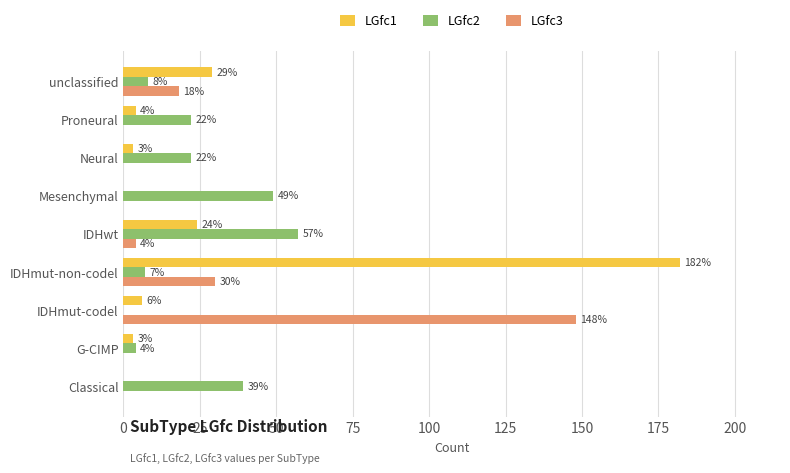

What is the total value across all series at IDHmut-non-codel?

219